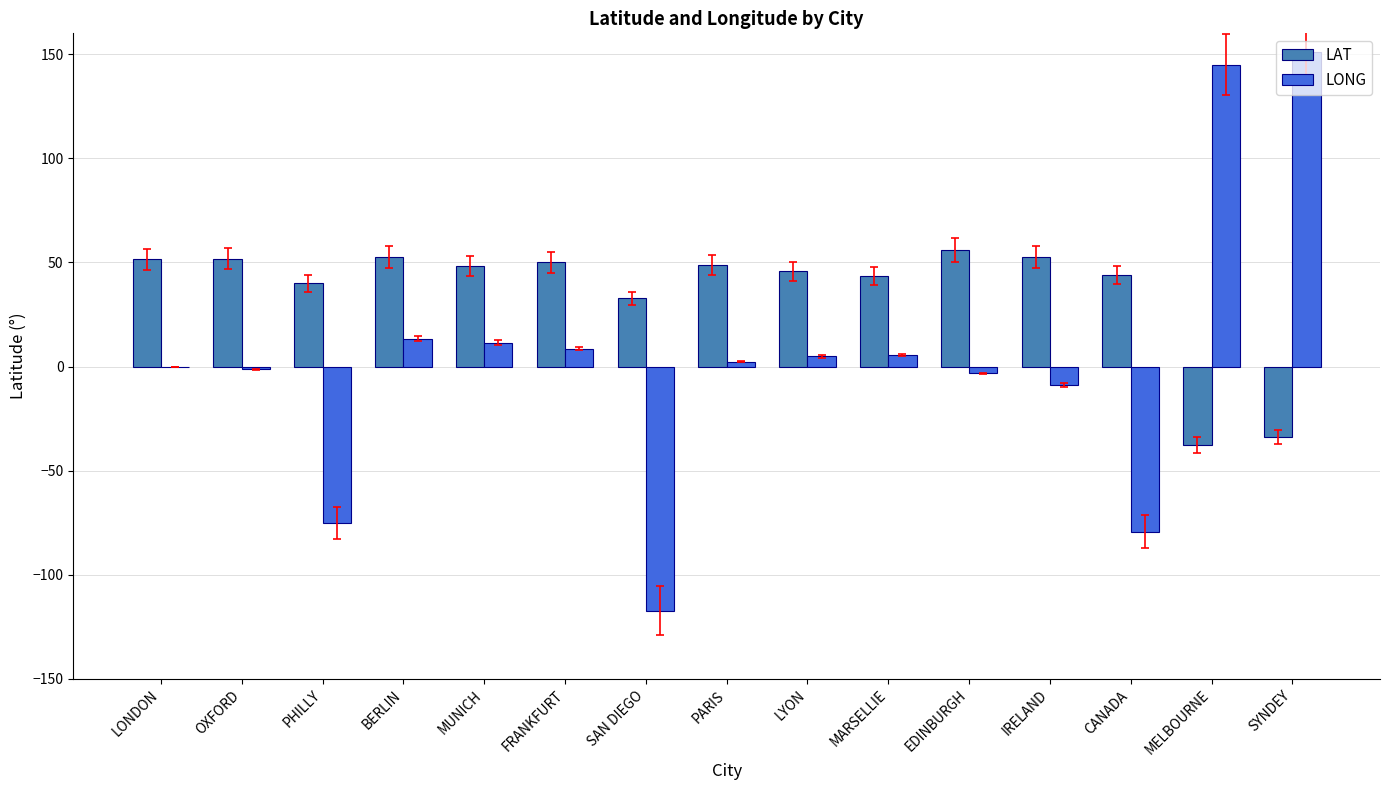

Which label corresponds to the largest value in the chart?

SYNDEY